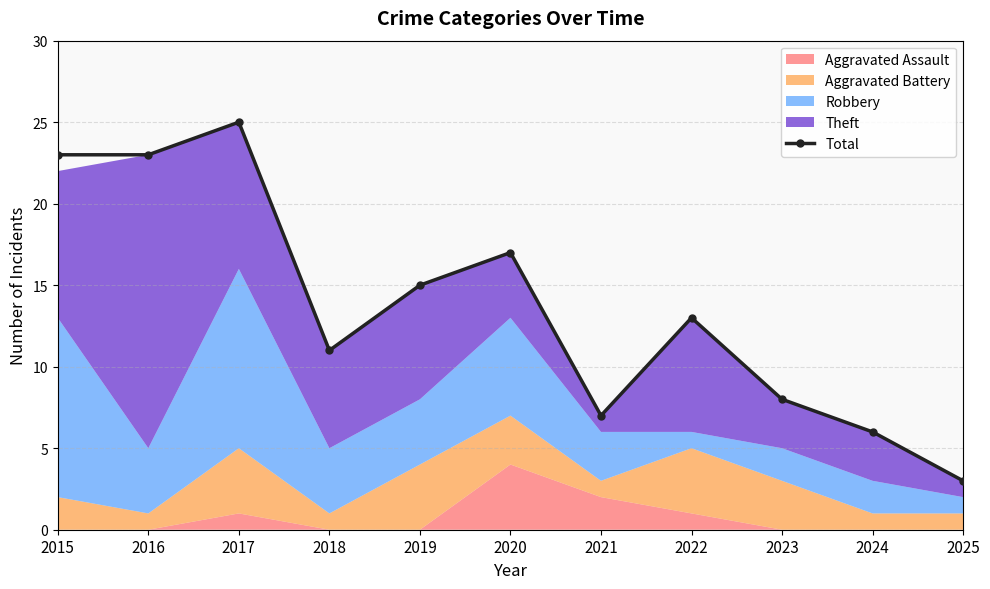

What is the maximum value shown in the chart?

25